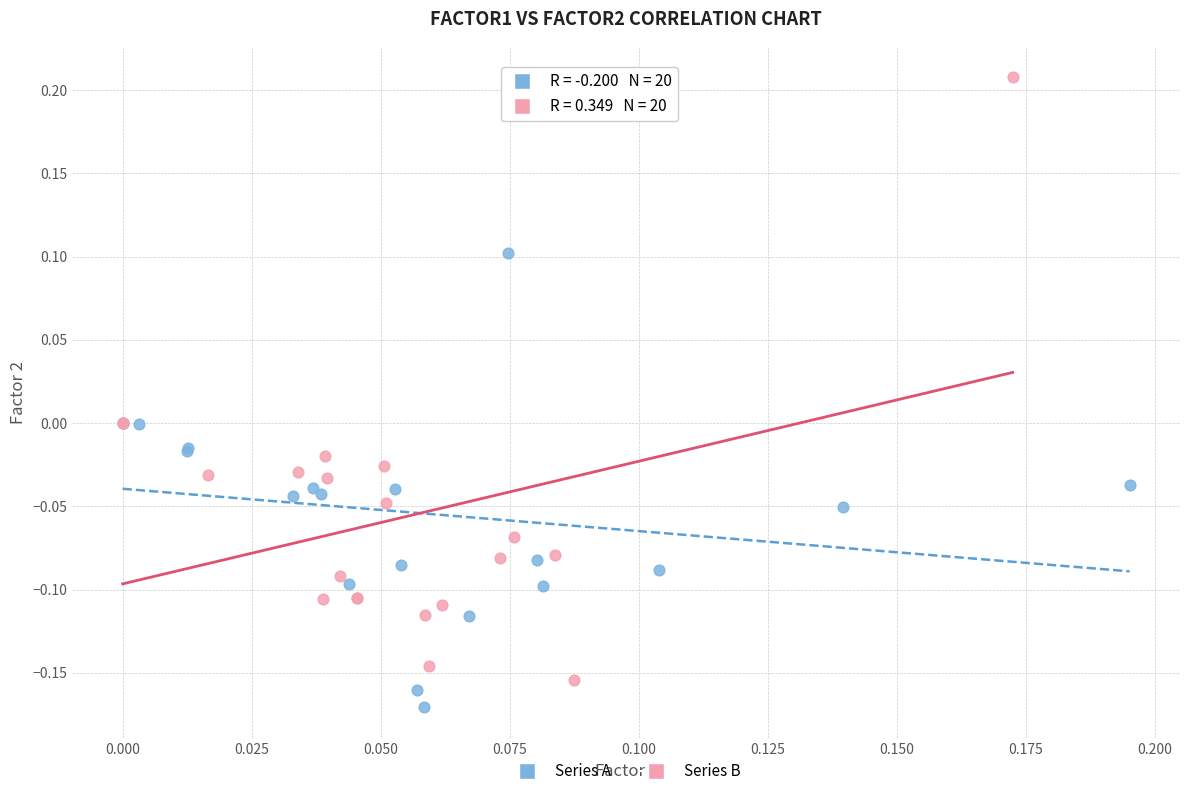

Which series has the largest Y range (max minus min)?

Series B